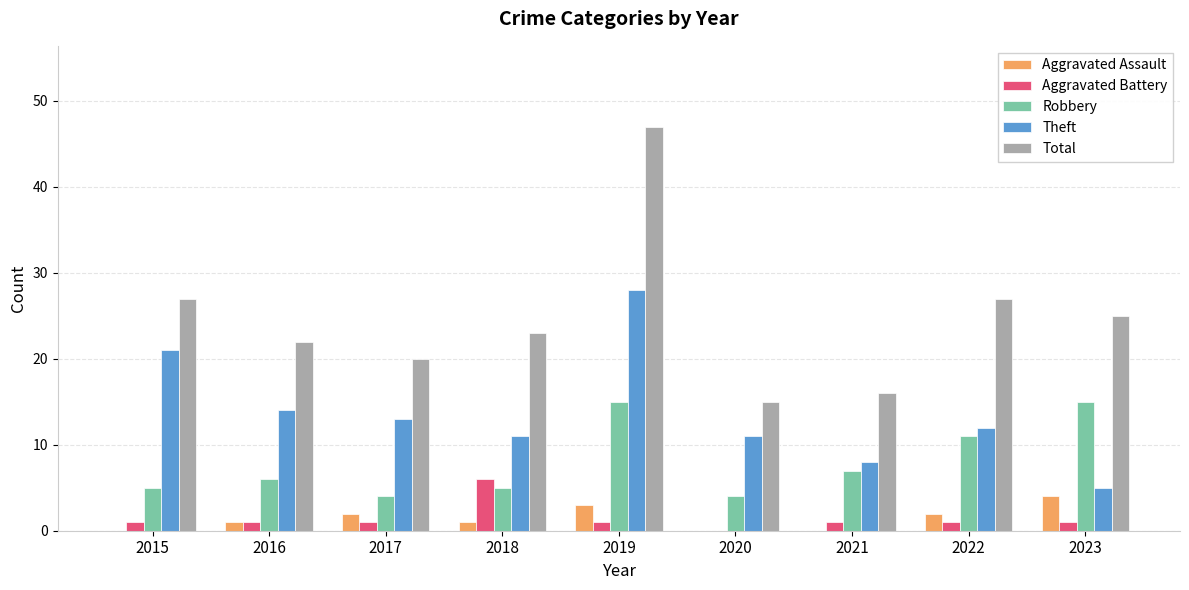

Which series has the widest spread of values?

Total